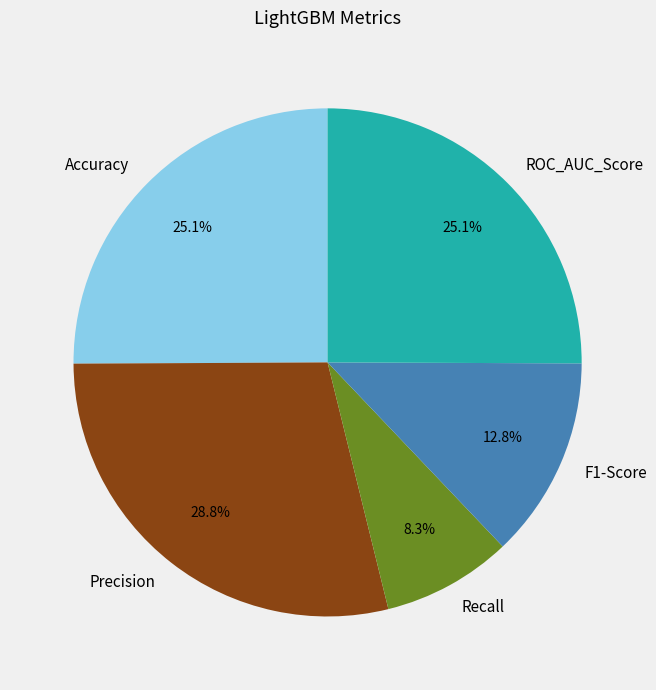

The Recall slice represents 8% of the pie. True or false?

True